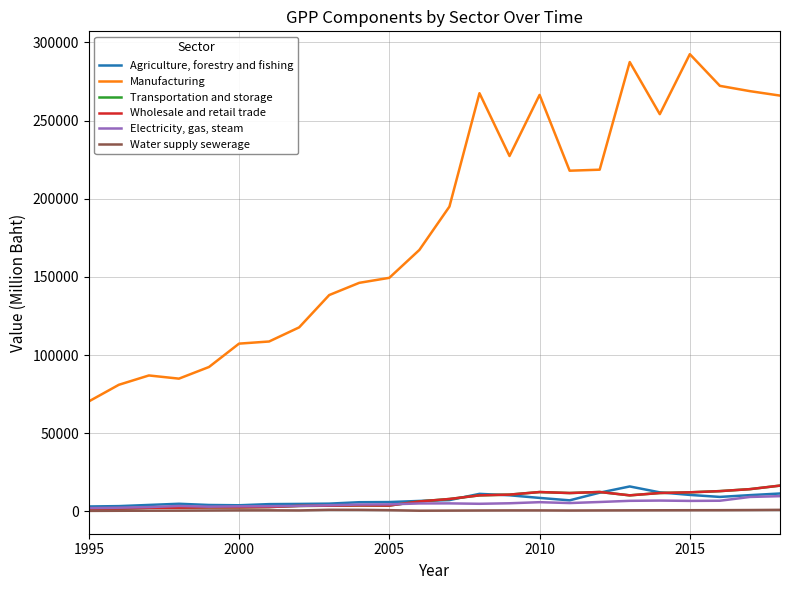

Does the chart have visible grid lines?

Yes